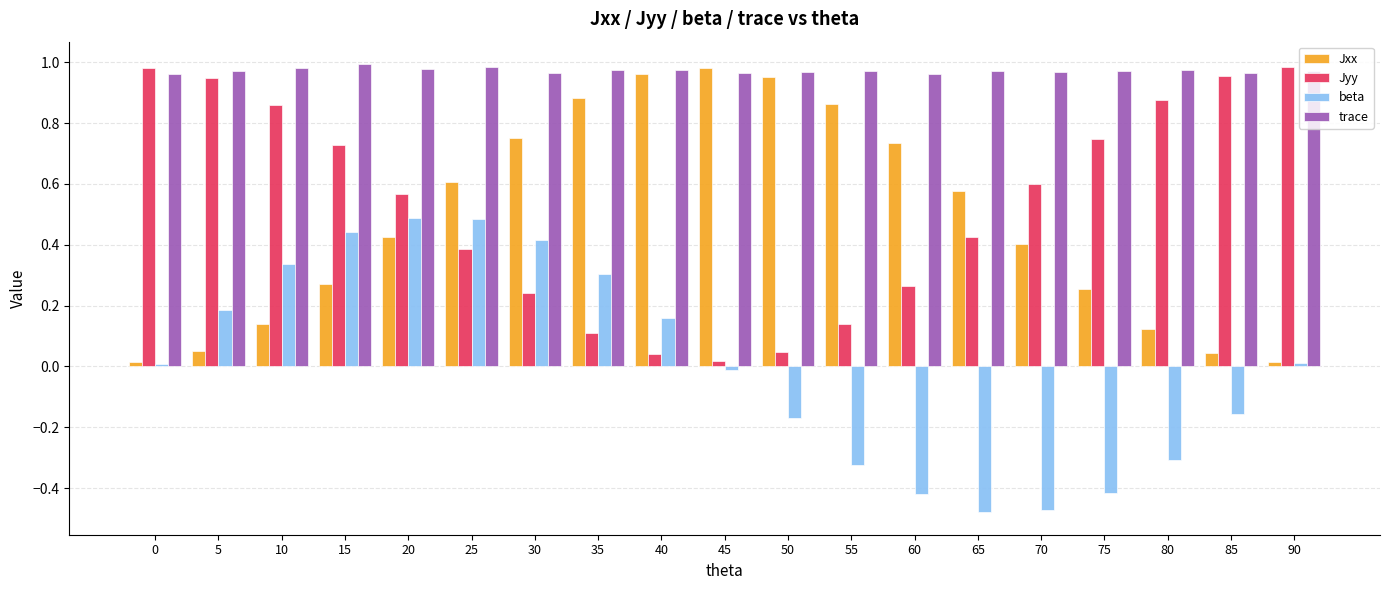

Are the bars horizontal?

No